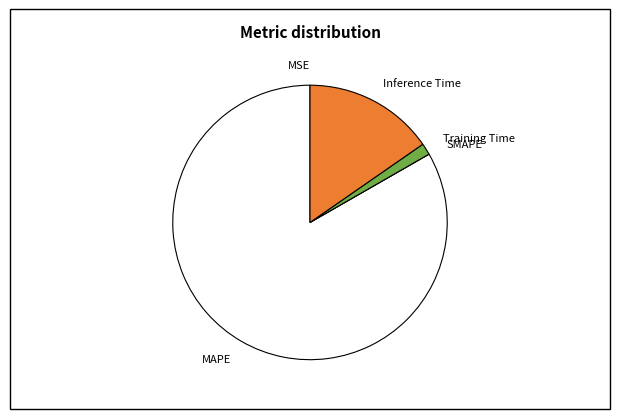

Is it true that MAPE is 83% of the pie?

True